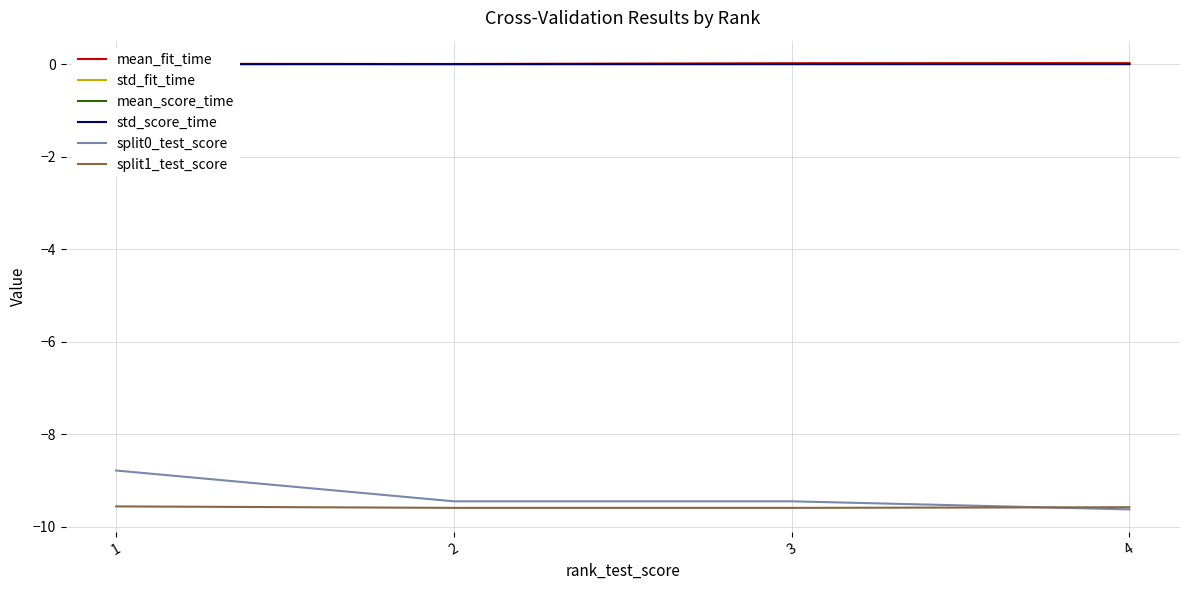

True or false: std_score_time has a value of 0.0 at 4.

False